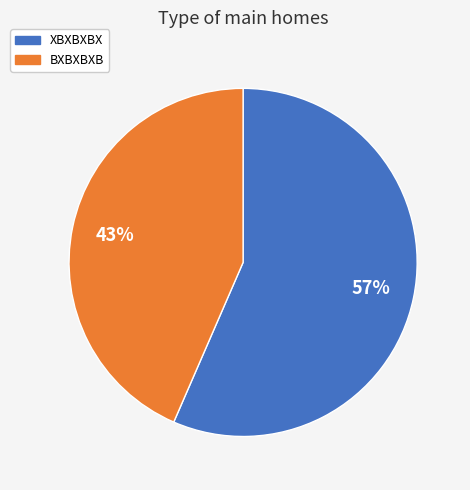

To the nearest percent, what portion does XBXBXBX represent?

57%